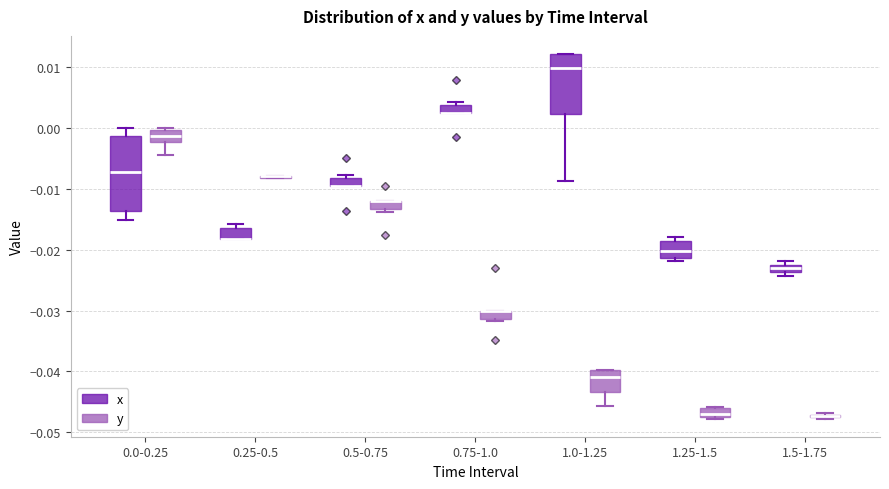

Comparing the boxes themselves (not the whiskers), which one is the tallest?

0.0-0.25 (x)